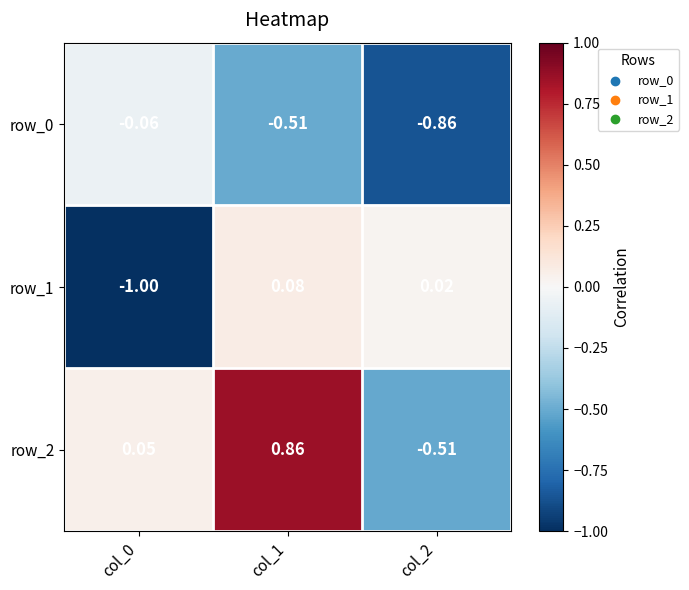

Is the value of row_2 at col_2 greater than the value of row_0 at col_0?

No